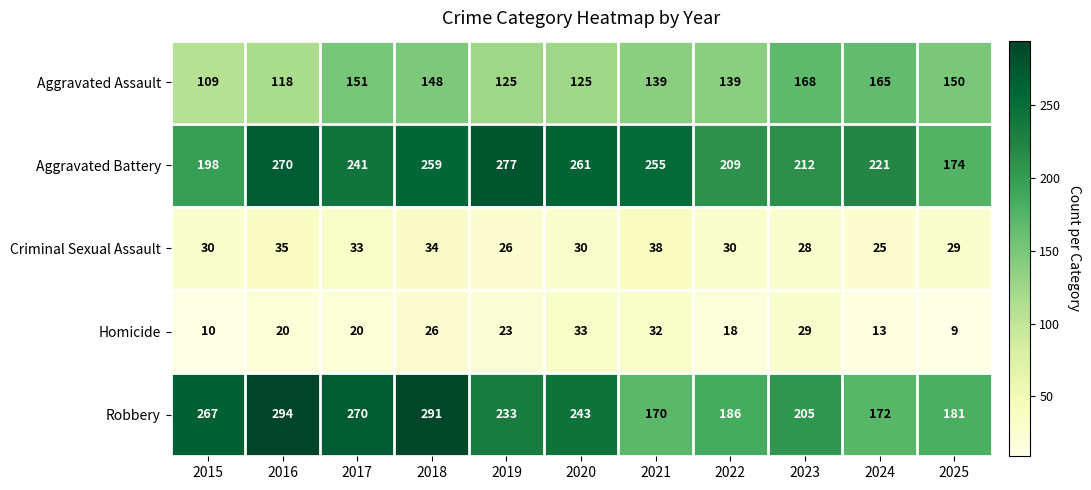

Rank the series by their maximum value, from highest to lowest.

Robbery, Aggravated Battery, Aggravated Assault, Criminal Sexual Assault, Homicide